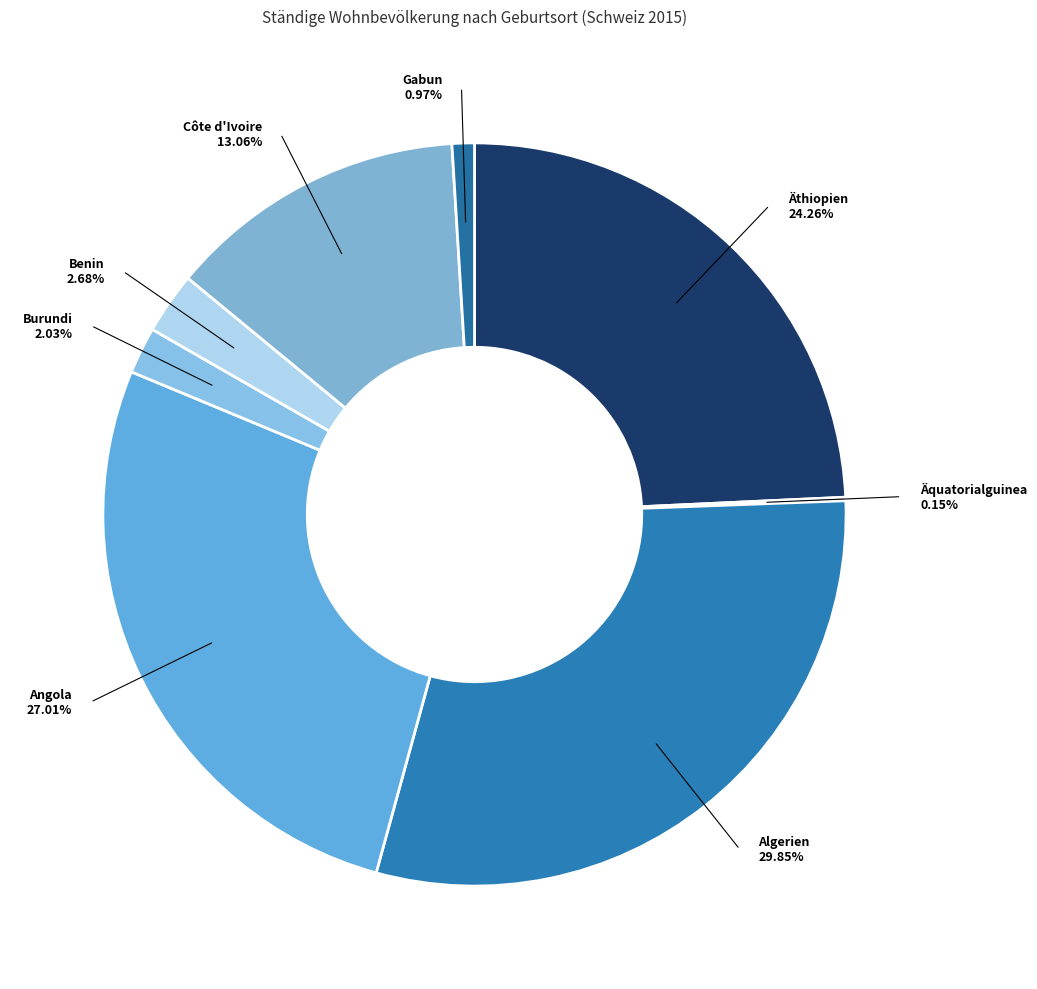

What portion of the pie excludes Gabun?

99.0%